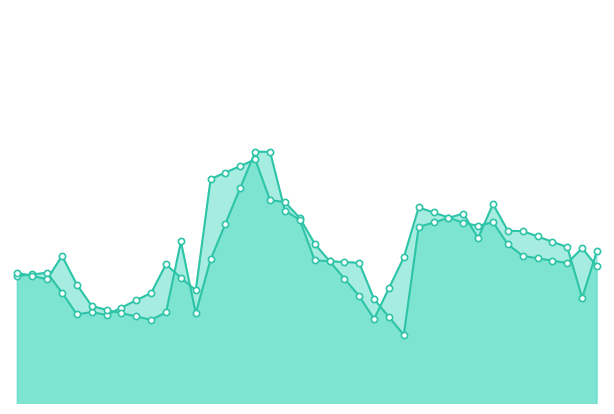

Which series contains the lowest Y value?

Close